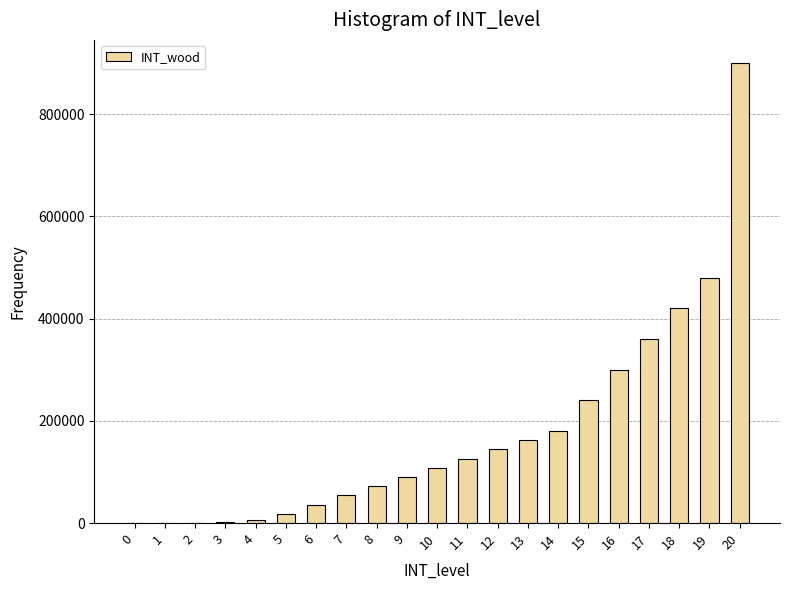

Is it true that the value at 18 is 420000?

True